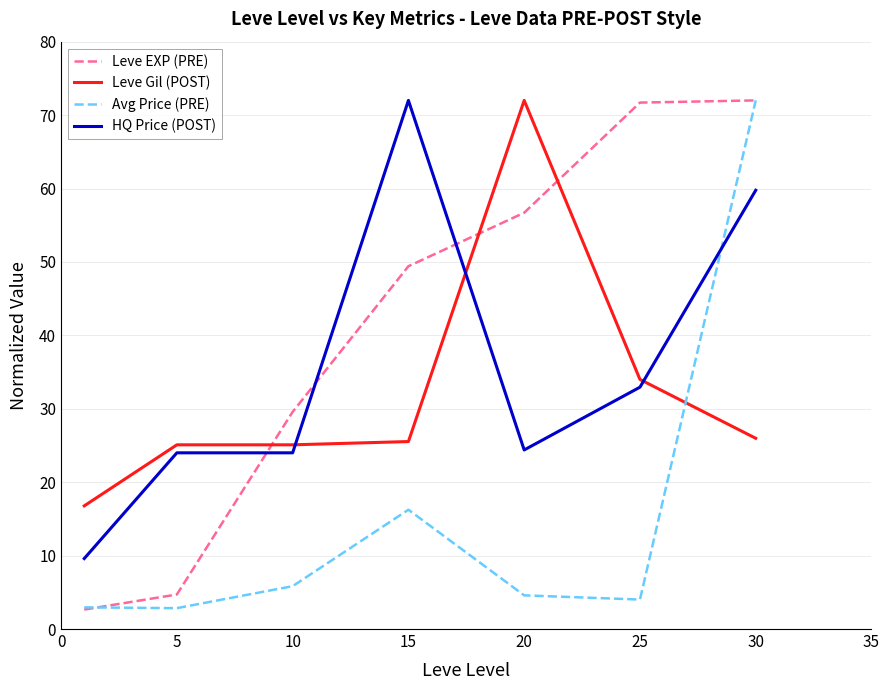

What is the difference between the maximum and minimum values in the HQ Price (POST) series?

62.4